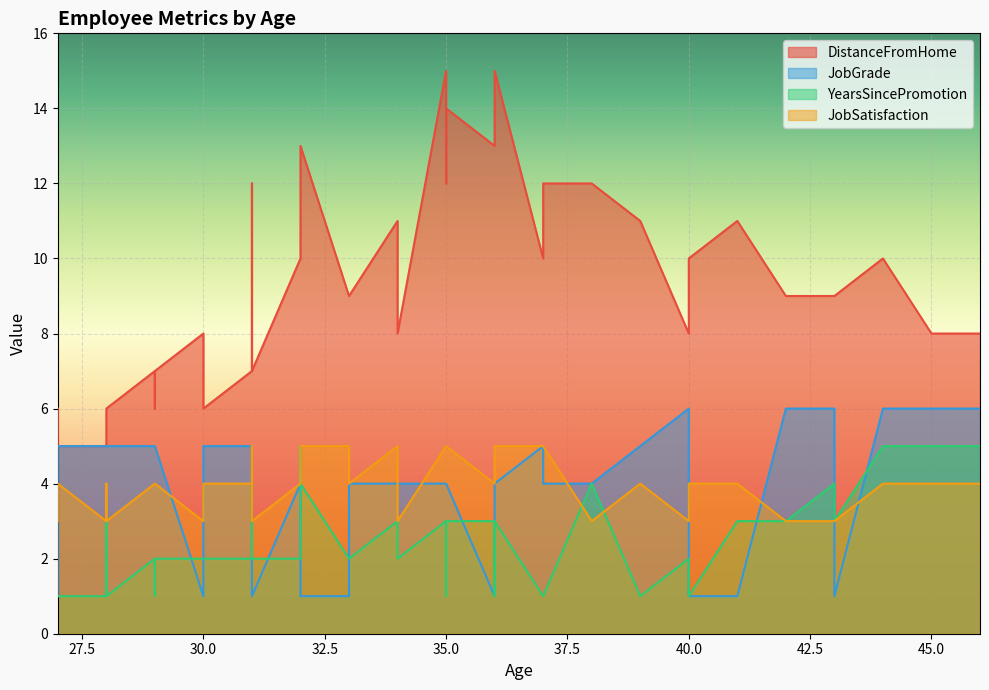

At which category does DistanceFromHome reach its first local valley?

28